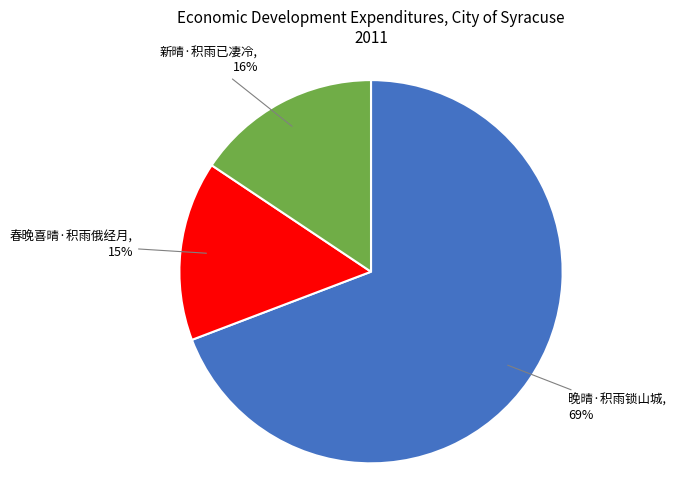

Is there a majority slice in this chart?

Yes